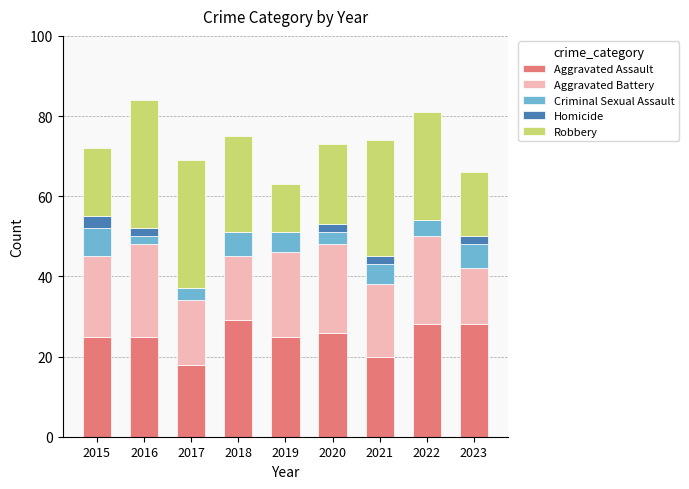

The value of Aggravated Assault at 2018 is 29. True or false?

True